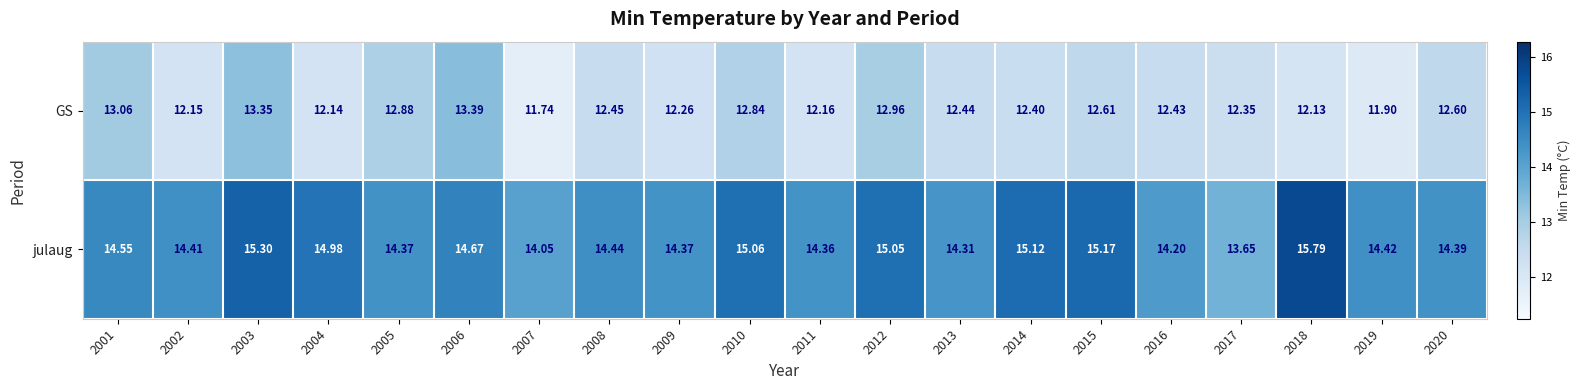

Is the value of julaug at 2019 greater than the value of GS at 2008?

Yes